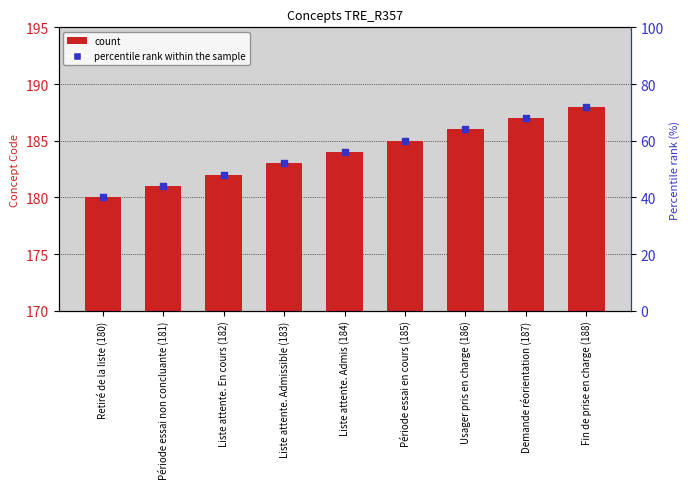

Approximately how many times larger is the value at Retiré de la liste (180) compared to Liste attente. En cours (182)?

1.0